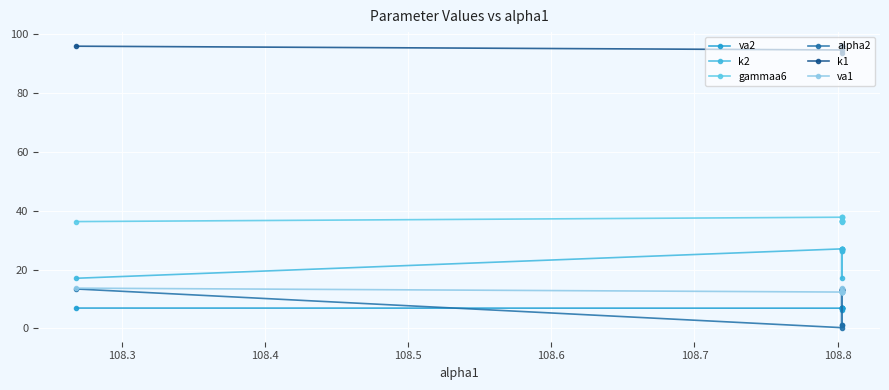

What is the label of the 9th point from the right?

108.3